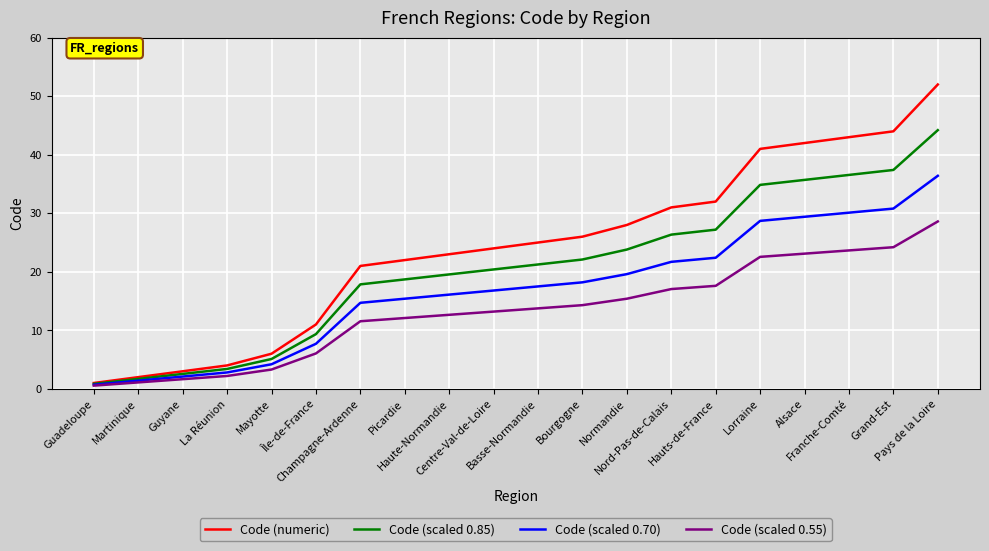

At Centre-Val-de-Loire, list the series in order from smallest to largest.

Code (scaled 0.55), Code (scaled 0.70), Code (scaled 0.85), Code (numeric)